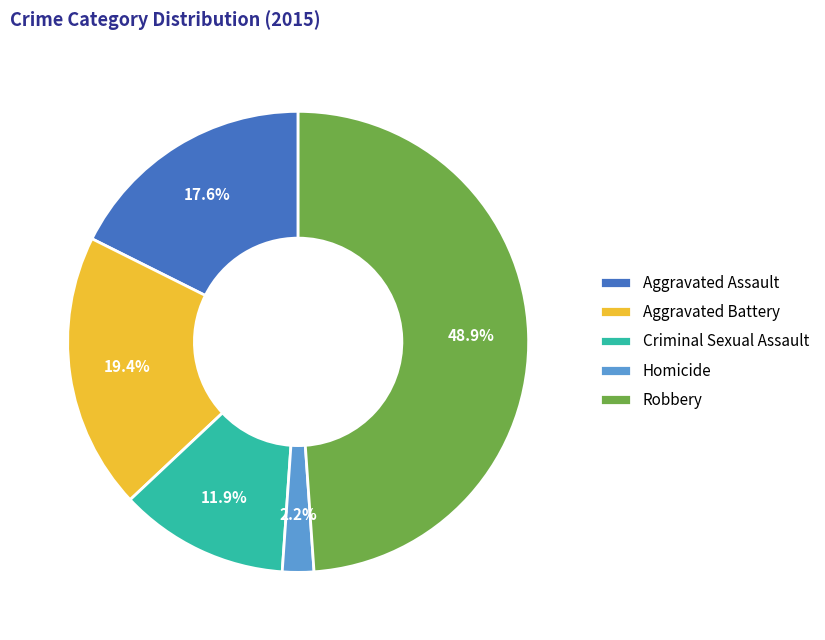

Combined, do Homicide and Criminal Sexual Assault account for over 50%?

No